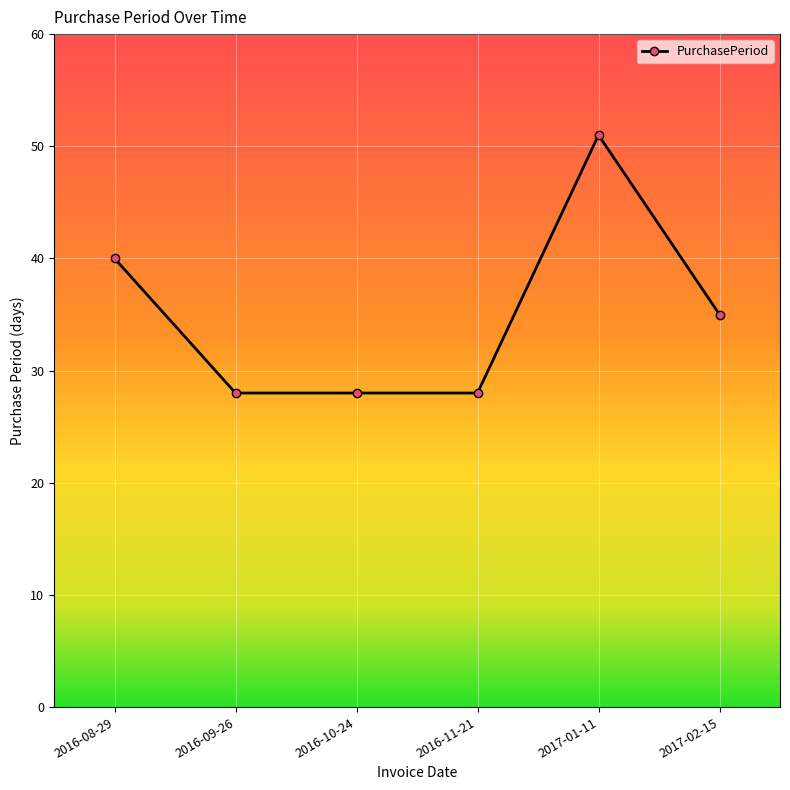

True or false: there are more than 0 points higher than both neighbors.

True